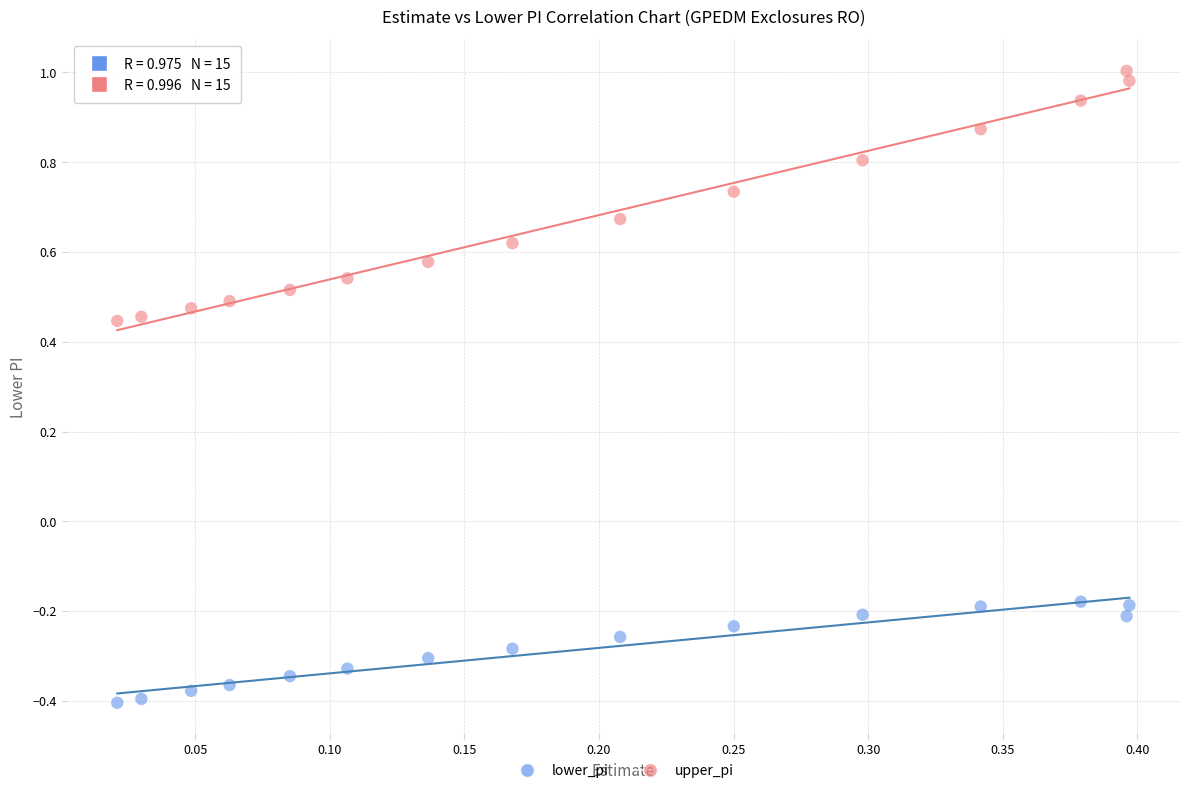

Across all data points, what is the range of Y values (max minus min)?

1.4